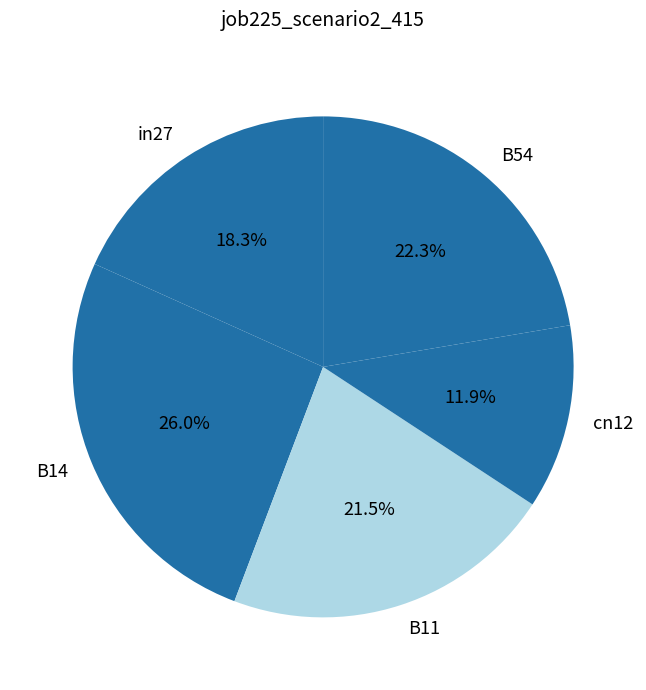

Which slice is the largest?

B14